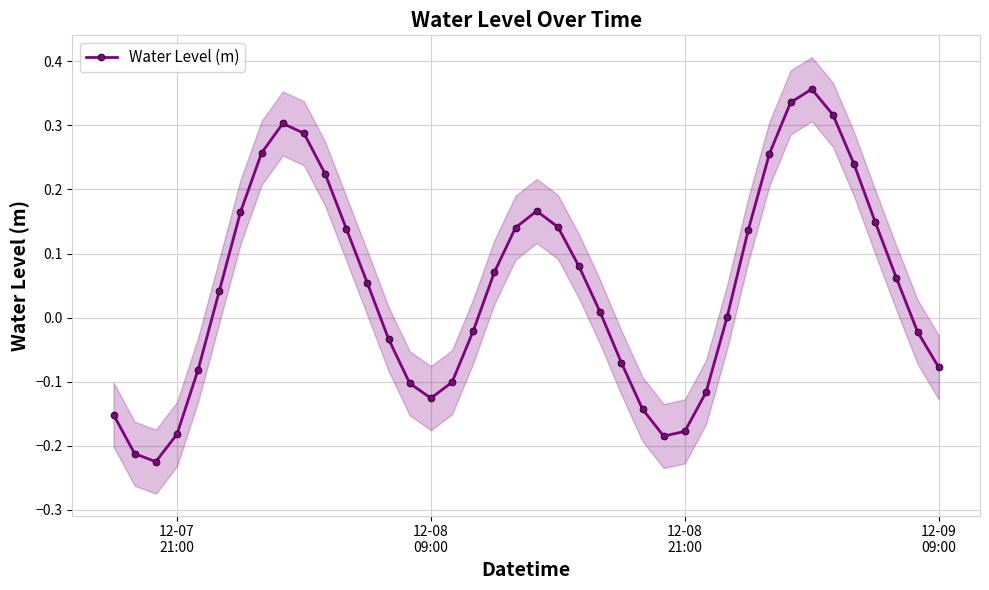

In Water Level (m), how many points are higher than both neighbors (excluding endpoints)?

3